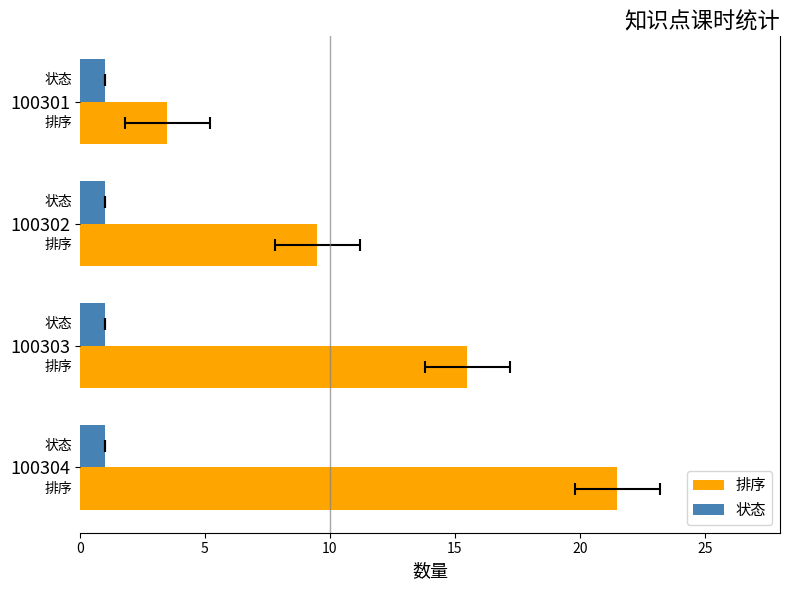

What is the difference between the highest and lowest values at 10?

15.2